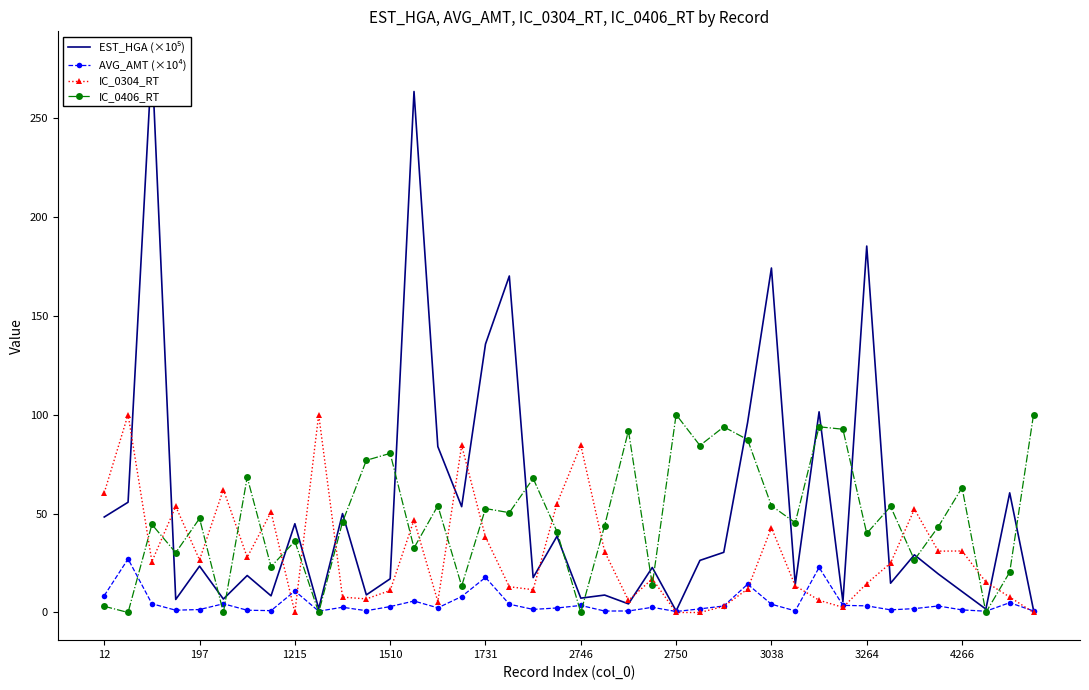

How many positive values does the IC_0304_RT series have?

36